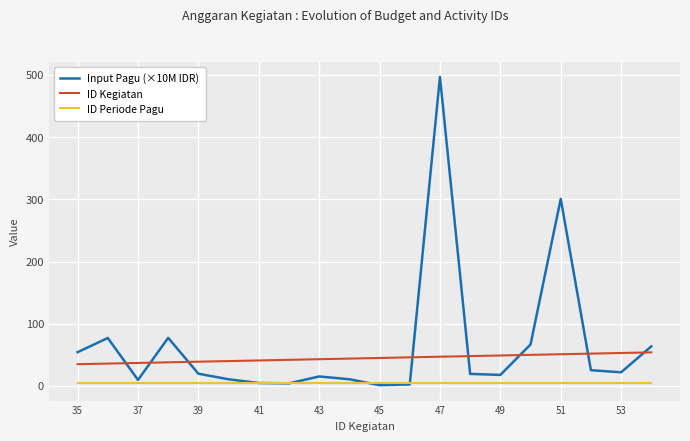

Which series has the largest range (max minus min)?

Input Pagu (×10M IDR)